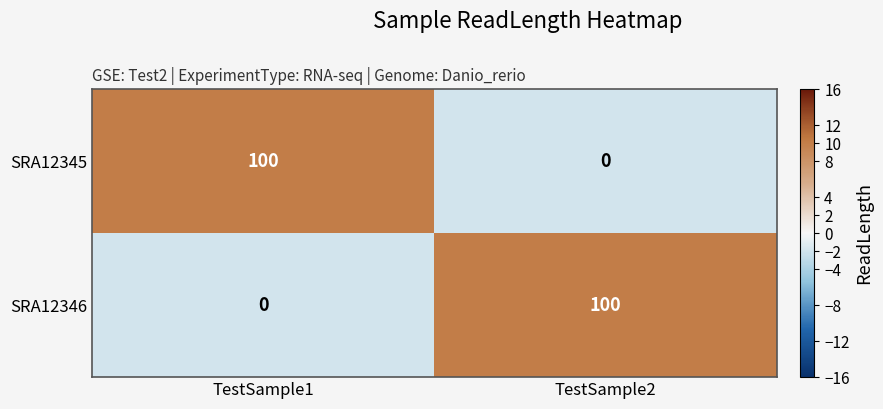

The value of SRA12346 at TestSample2 is 100. True or false?

True